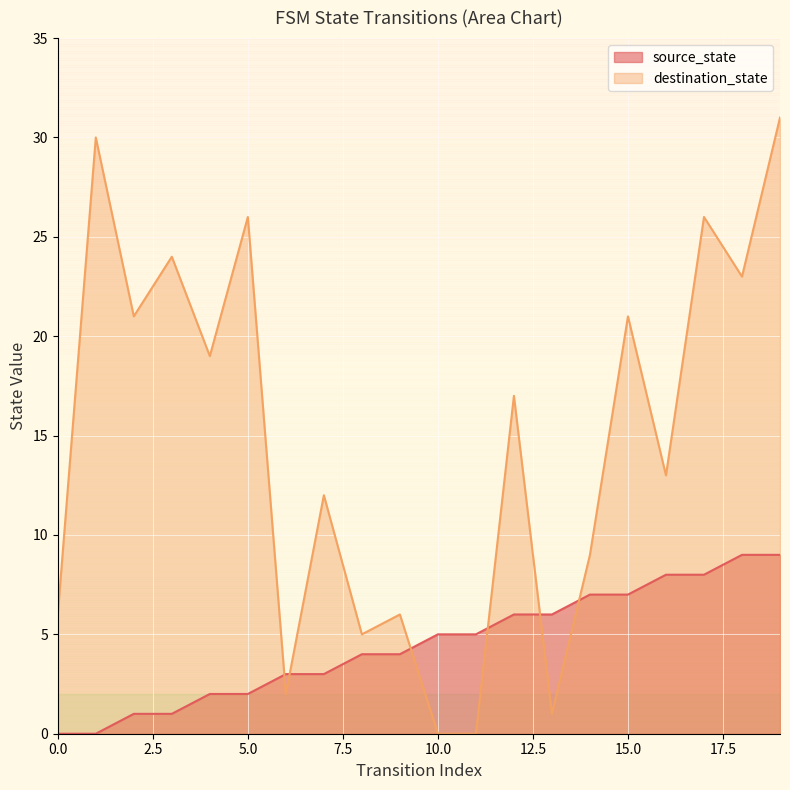

Reading right to left, extract all data points from this chart.

source_state: 9	9	8	8	7	7	6	6	5	5	4	4	3	3	2	2	1	1	0	0
destination_state: 31	23	26	13	21	9	1	17	0	0	6	5	12	2	26	19	24	21	30	6